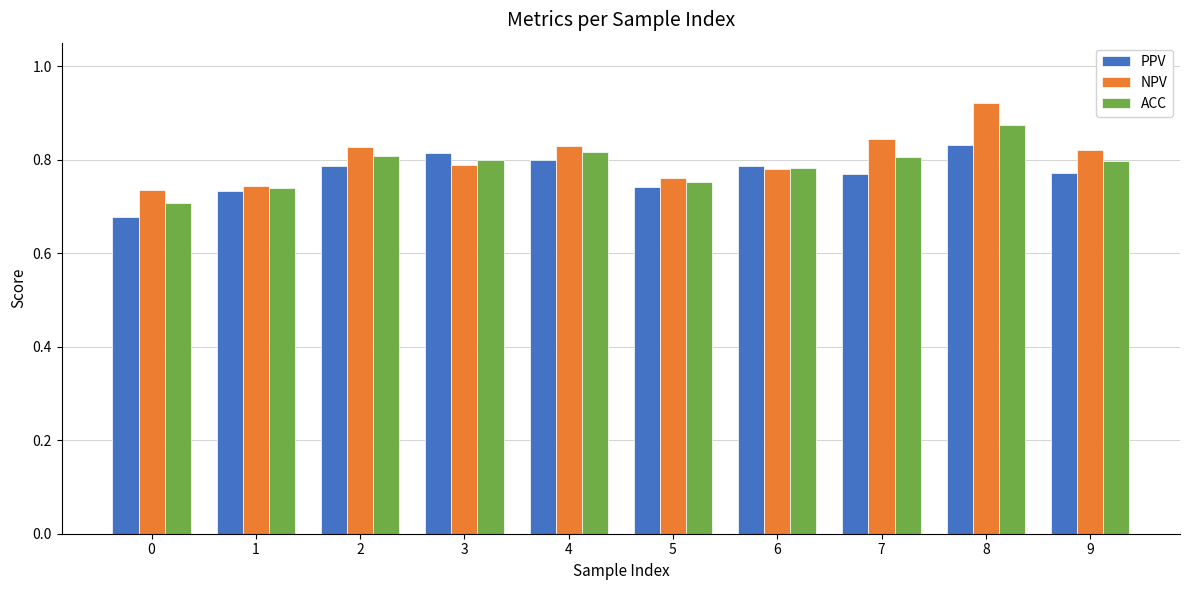

What are all the series names shown in the legend?

PPV, NPV, ACC